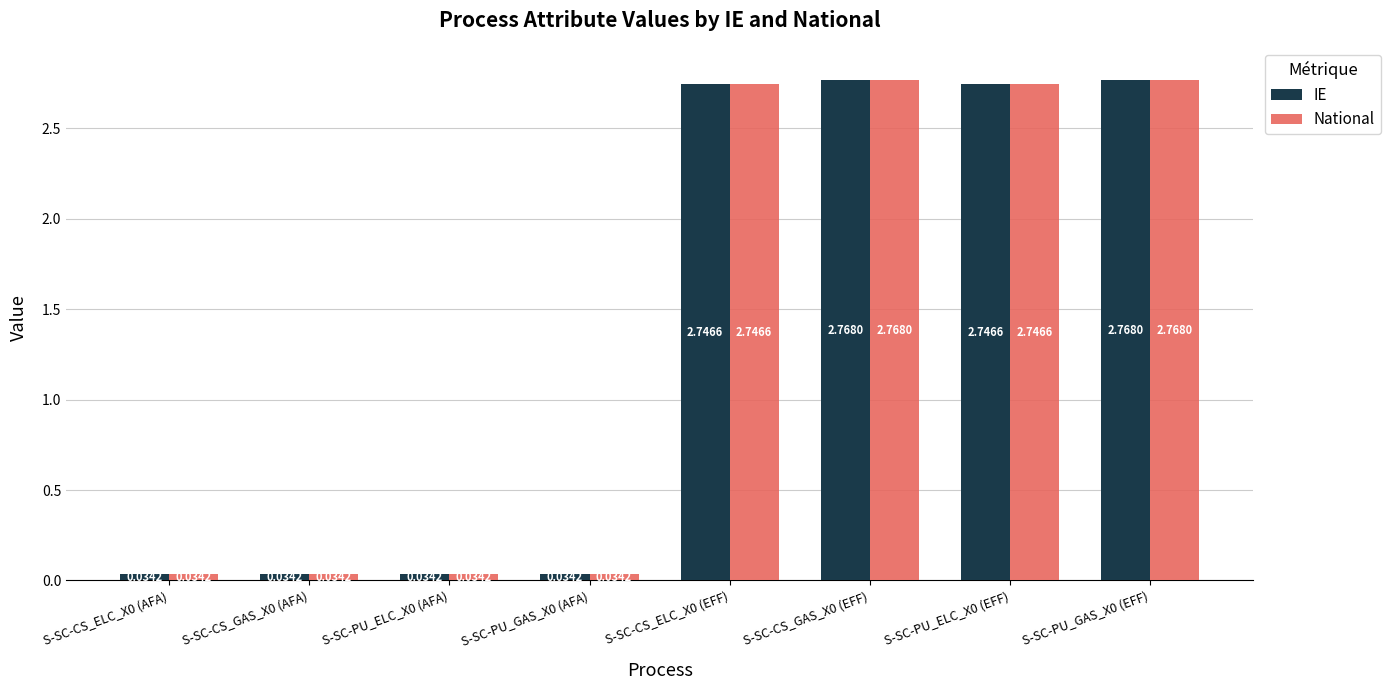

How many groups of bars are there?

8